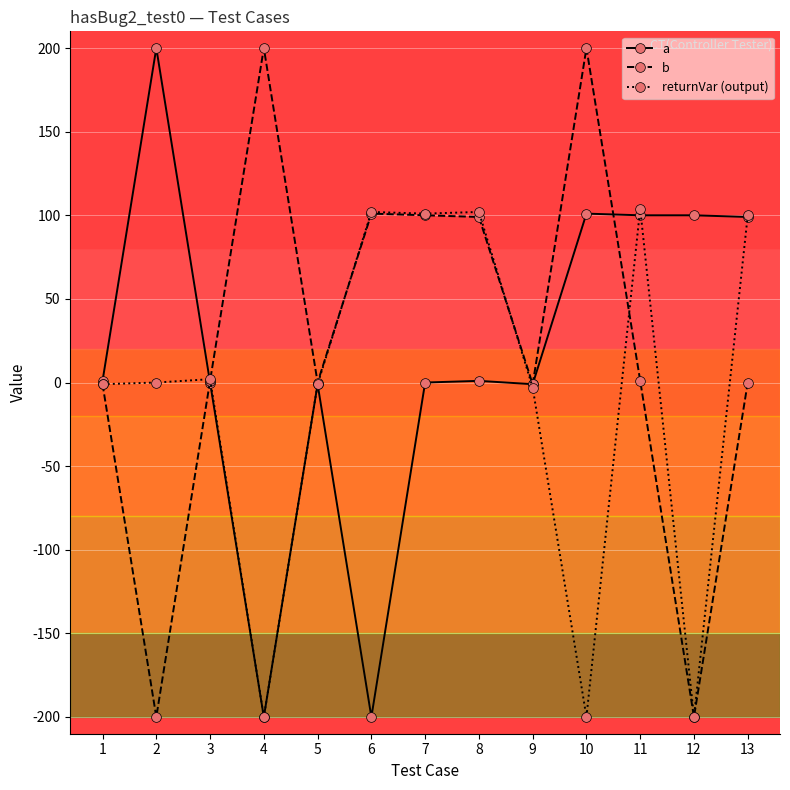

Does the chart have visible grid lines?

Yes